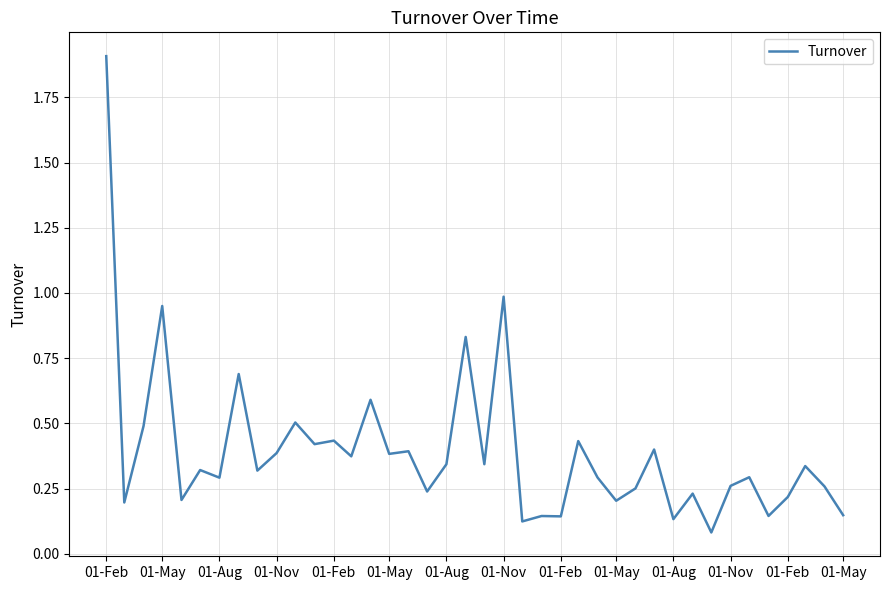

What is the maximum value shown in the chart?

1.9